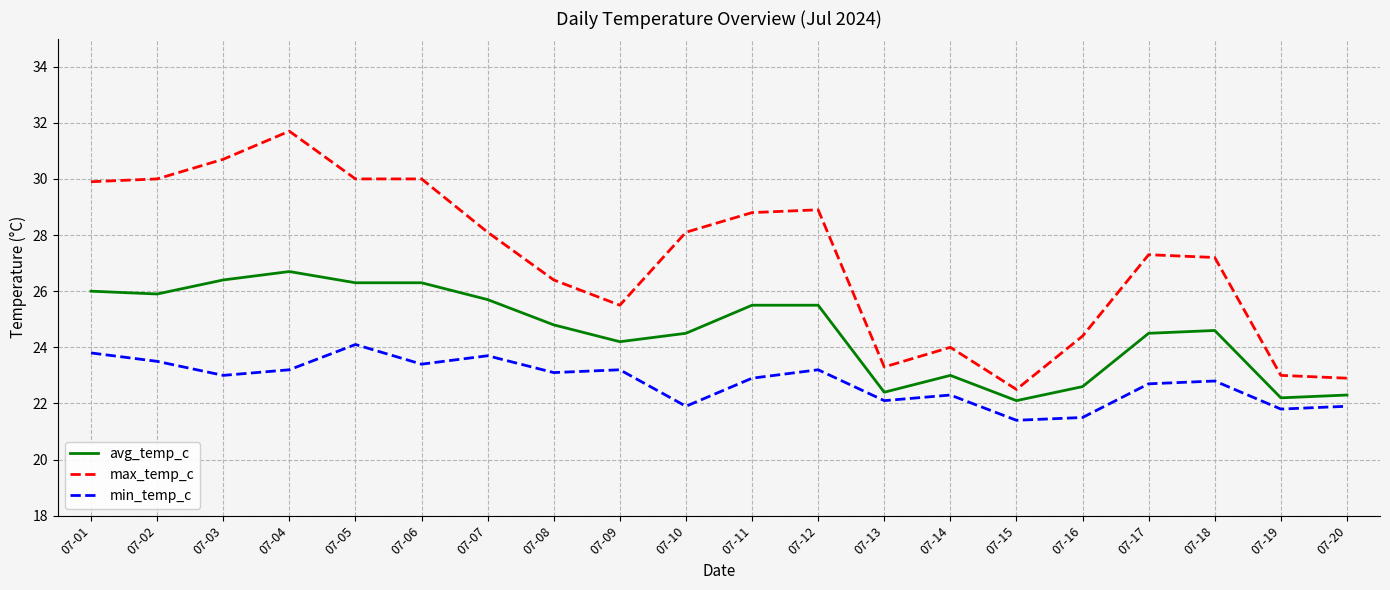

List the series in order of their peak value, lowest first.

min_temp_c, avg_temp_c, max_temp_c